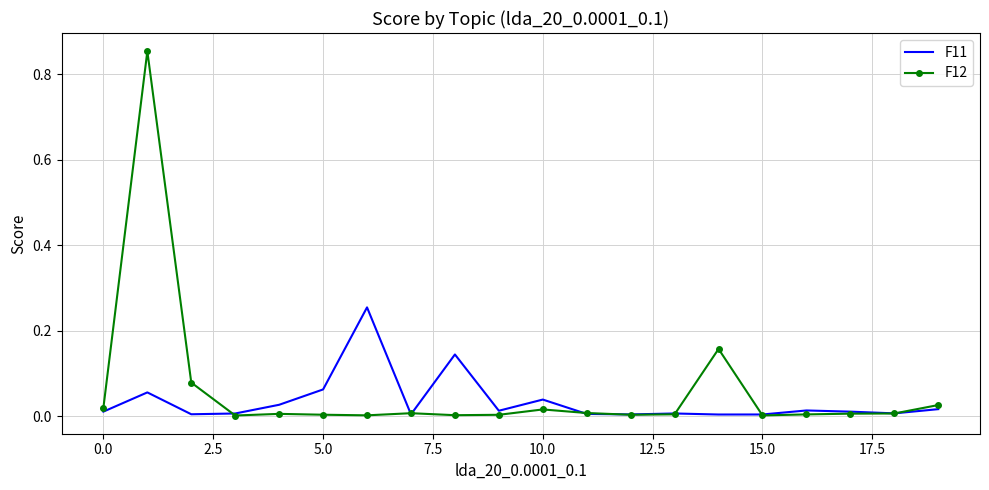

List the series in order of their peak value, highest first.

F12, F11